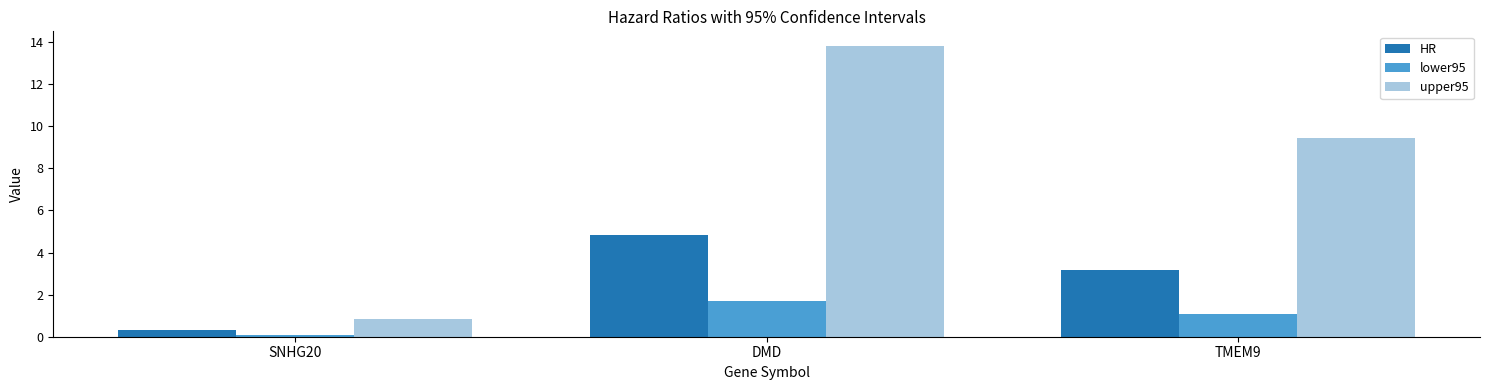

Reading left to right, extract all data points from this chart.

HR: SNHG20=0.3	DMD=4.8	TMEM9=3.2
lower95: SNHG20=0.1	DMD=1.7	TMEM9=1.1
upper95: SNHG20=0.9	DMD=13.8	TMEM9=9.4